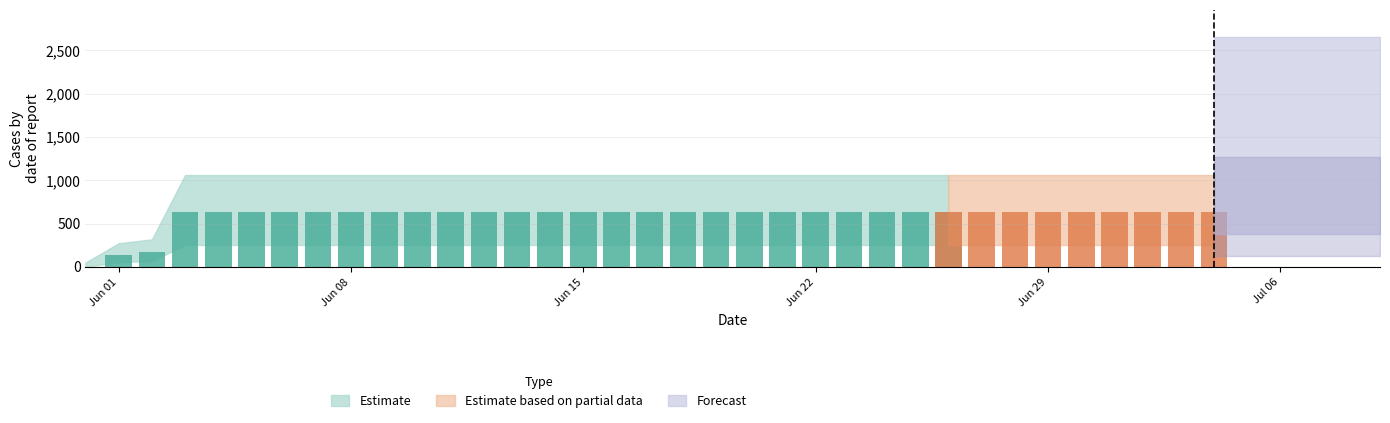

At which label is the value closest to 315?

2020-06-02